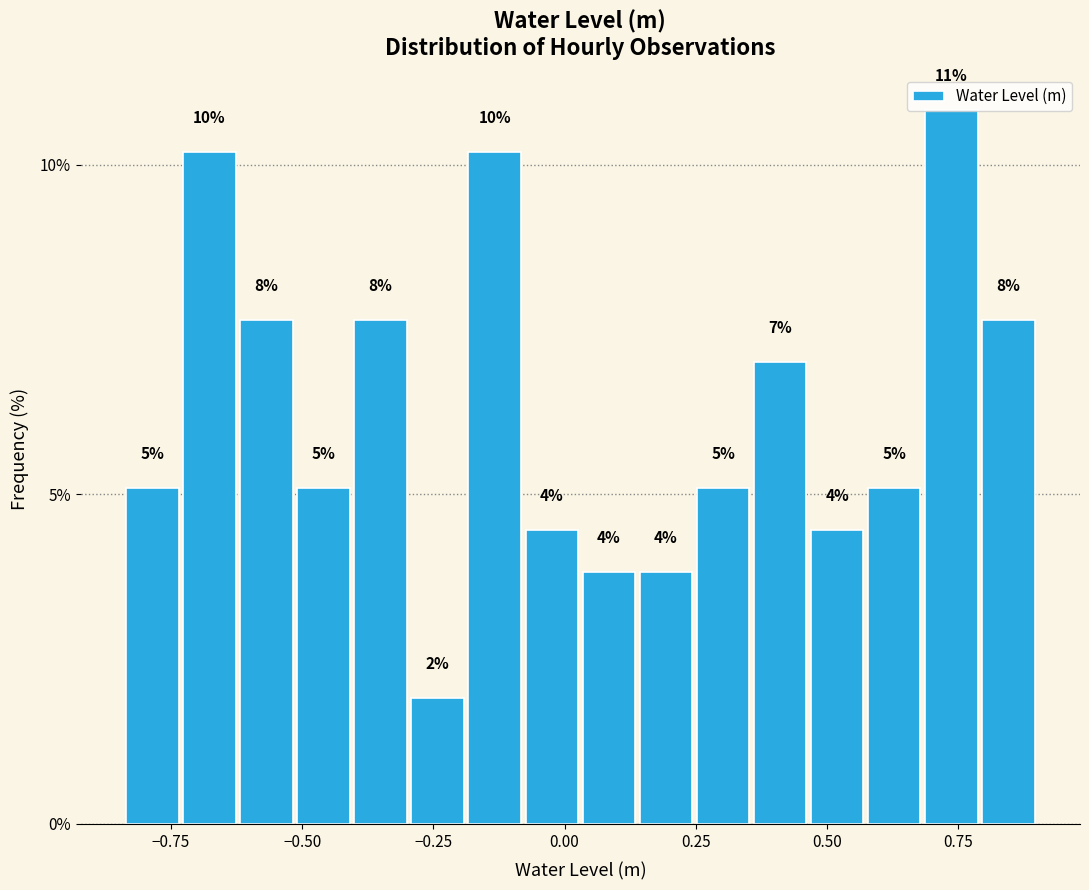

Read against the x-axis, roughly where is the centre of the tallest bar?

0.75